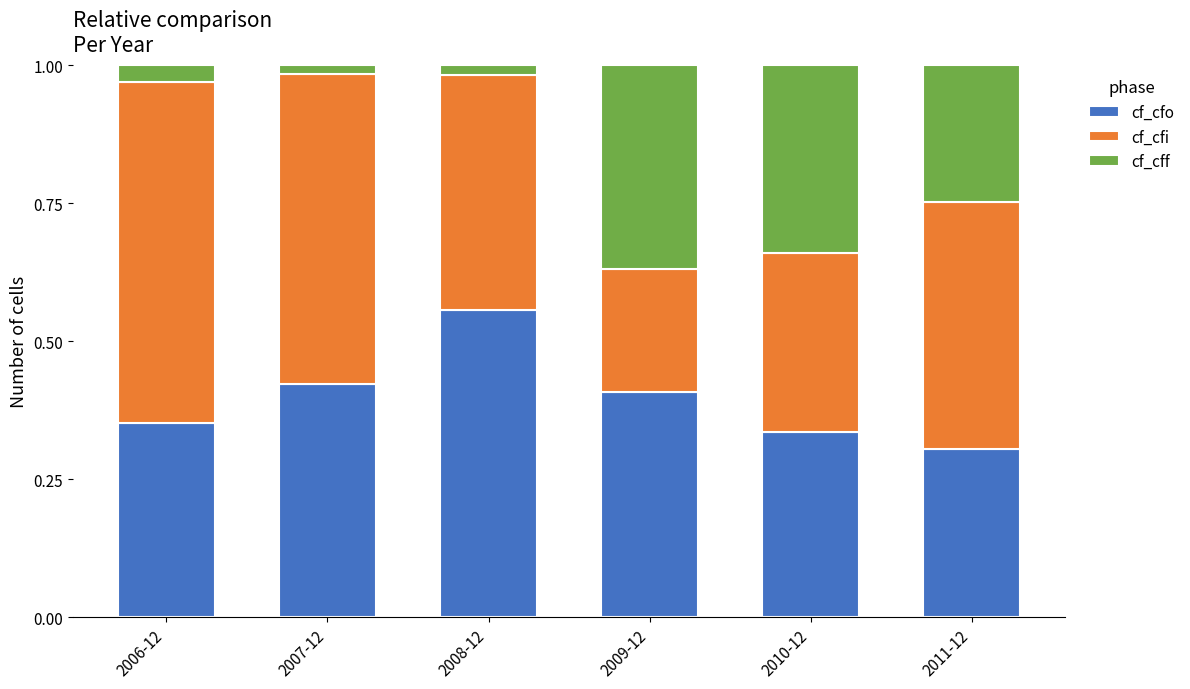

At which label does cf_cfo reach its minimum?

2011-12